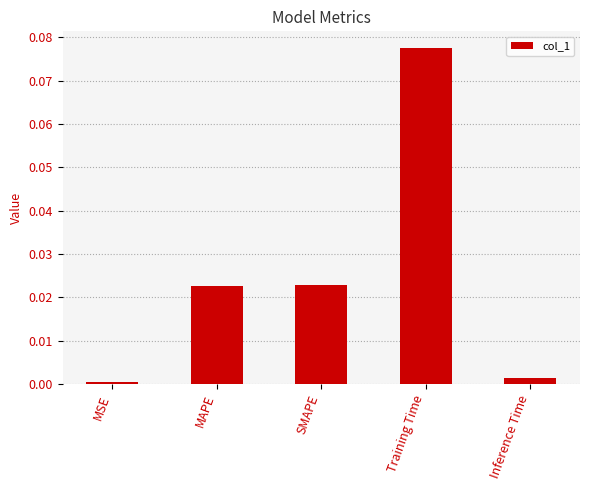

What is the label of the 4th bar from the right?

MAPE